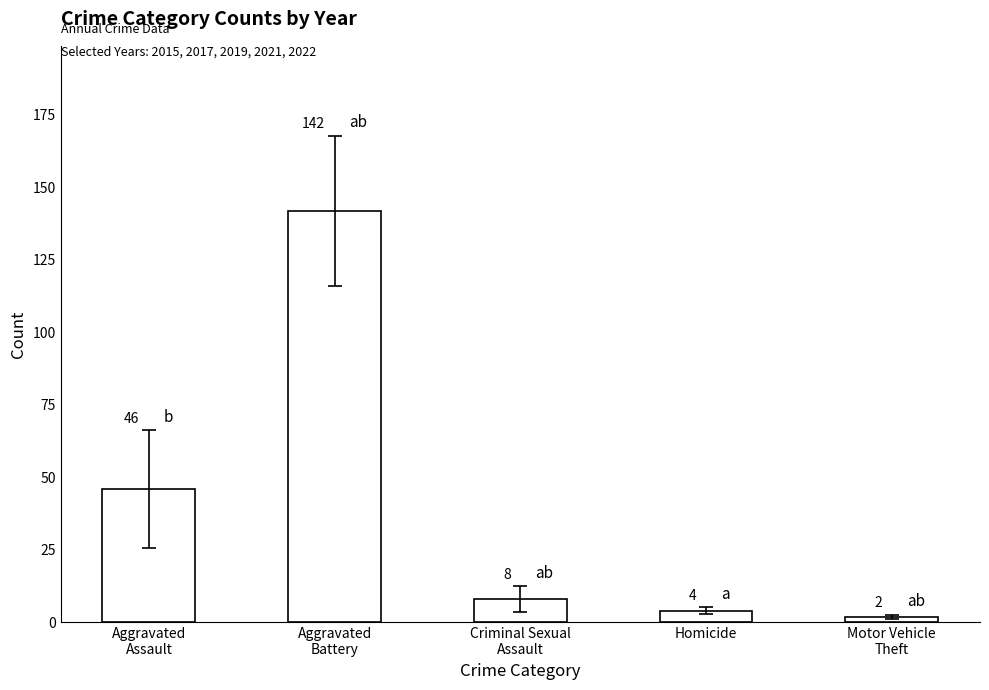

The chart shows a value of 2 at Motor Vehicle
Theft. True or false?

True